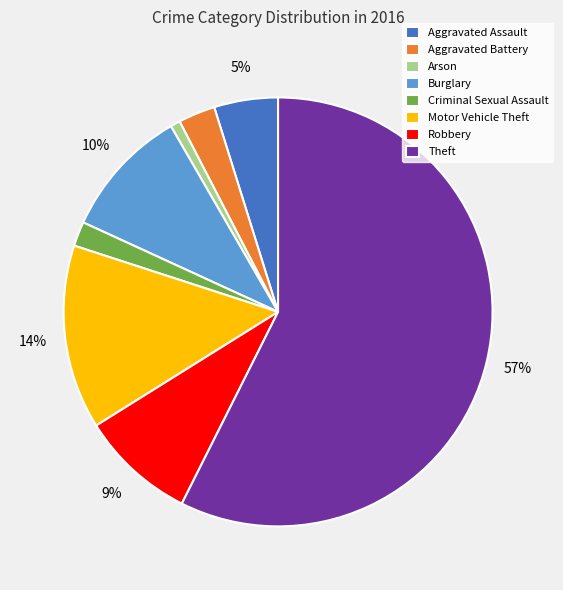

Which has a higher value, Arson or Aggravated Assault?

Aggravated Assault